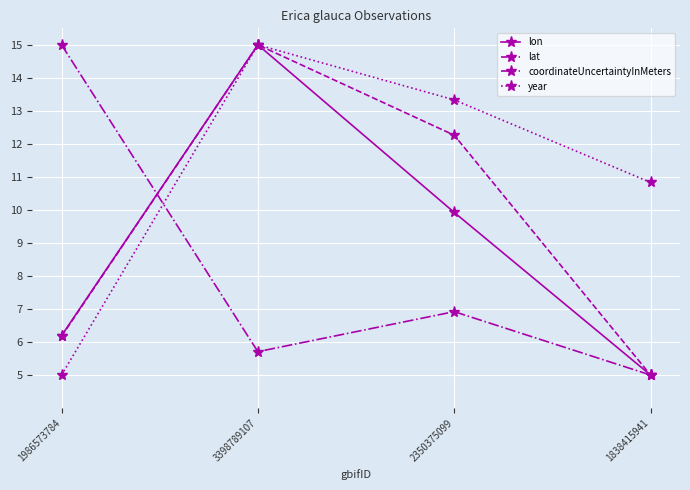

Reading right to left, what are all the values shown in this chart?

lon: 1838415941=5.0	2350375099=9.9	3398789107=15.0	1986573784=6.2
lat: 1838415941=5.0	2350375099=12.3	3398789107=15.0	1986573784=6.2
coordinateUncertaintyInMeters: 1838415941=5.0	2350375099=6.9	3398789107=5.7	1986573784=15.0
year: 1838415941=10.8	2350375099=13.3	3398789107=15.0	1986573784=5.0